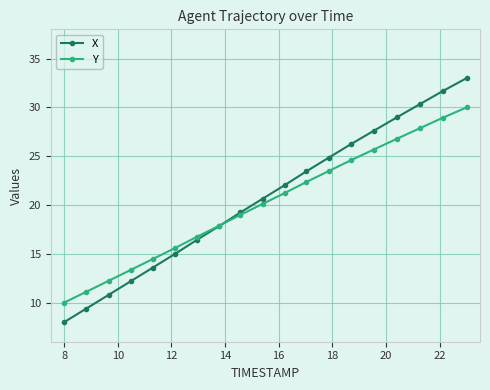

What is the lowest value of the X series?

8.0